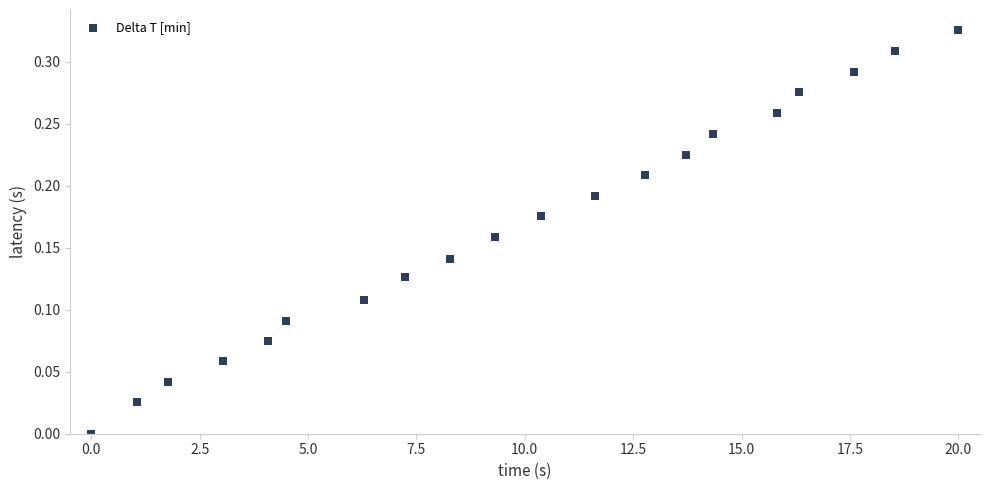

What is the range of X values (max minus min)?

20.0